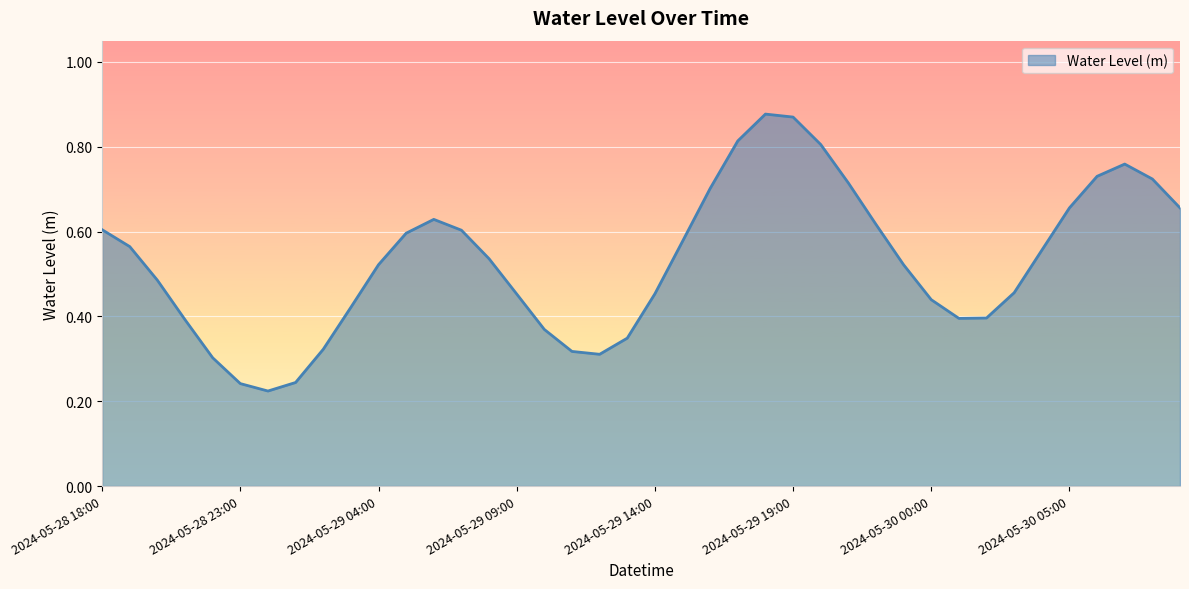

Reading right to left, transcribe all the data shown in this chart.

0.7	0.7	0.8	0.7	0.7	0.6	0.5	0.4	0.4	0.4	0.5	0.6	0.7	0.8	0.9	0.9	0.8	0.7	0.6	0.5	0.3	0.3	0.3	0.4	0.5	0.5	0.6	0.6	0.6	0.5	0.4	0.3	0.2	0.2	0.2	0.3	0.4	0.5	0.6	0.6